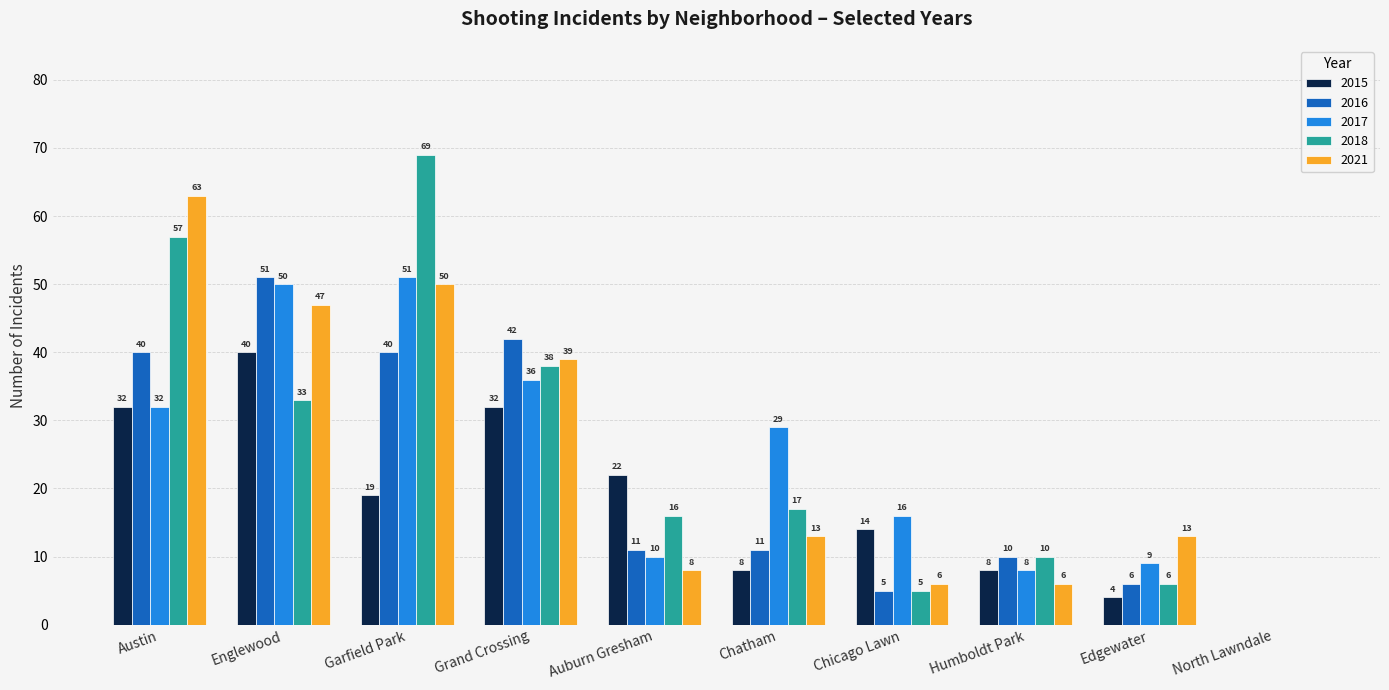

What is the greatest value displayed?

69